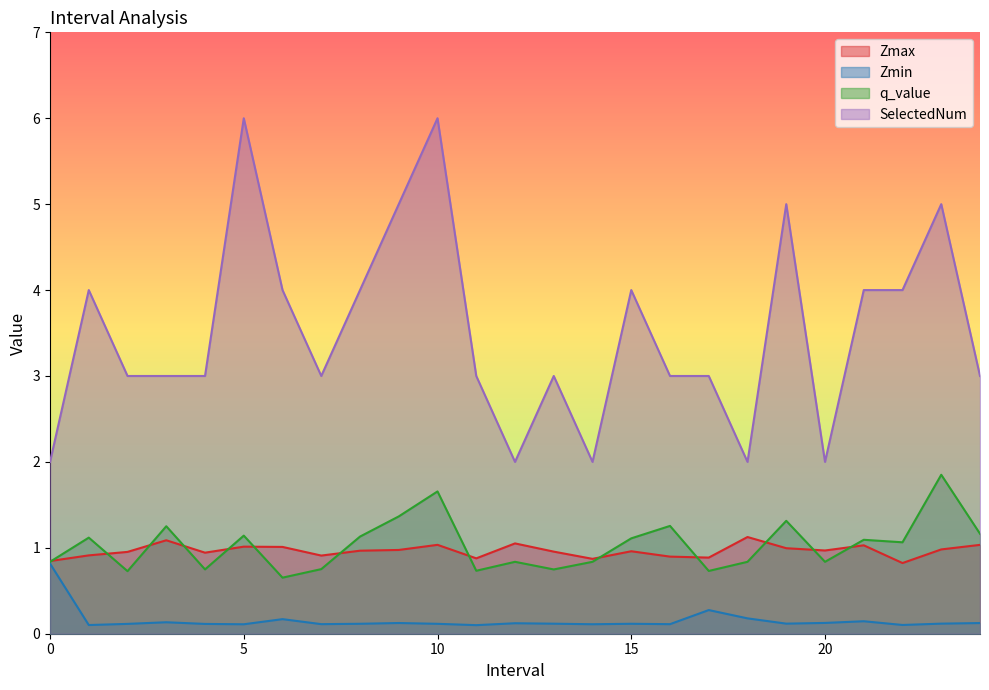

At which category does the chart reach its minimum across all series?

11